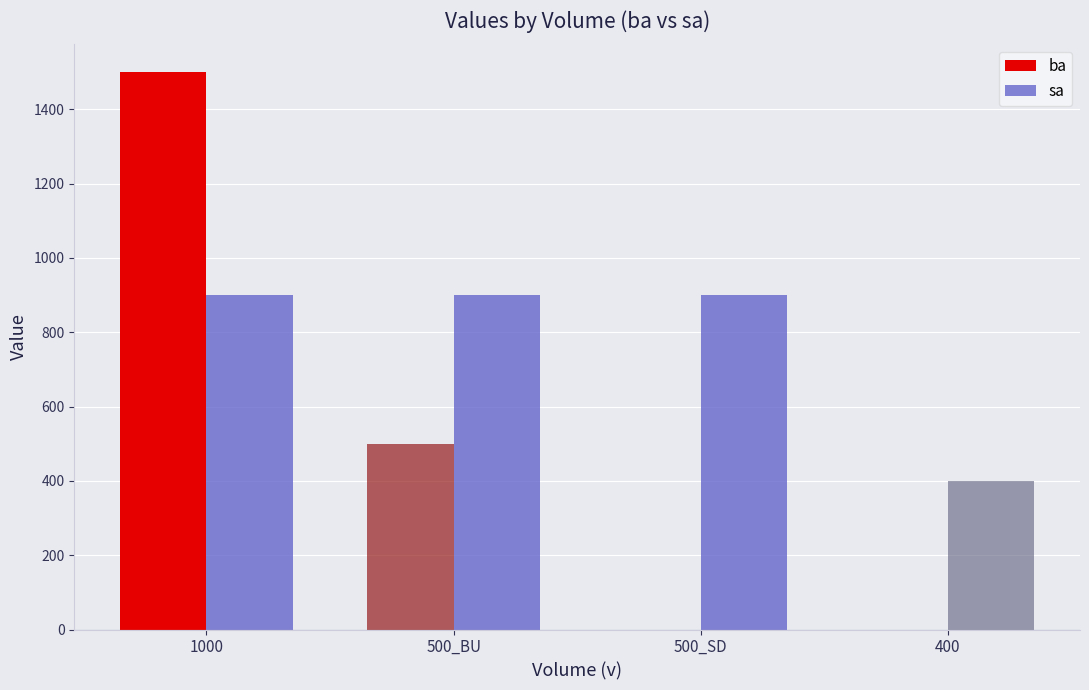

How many groups of bars are there?

4